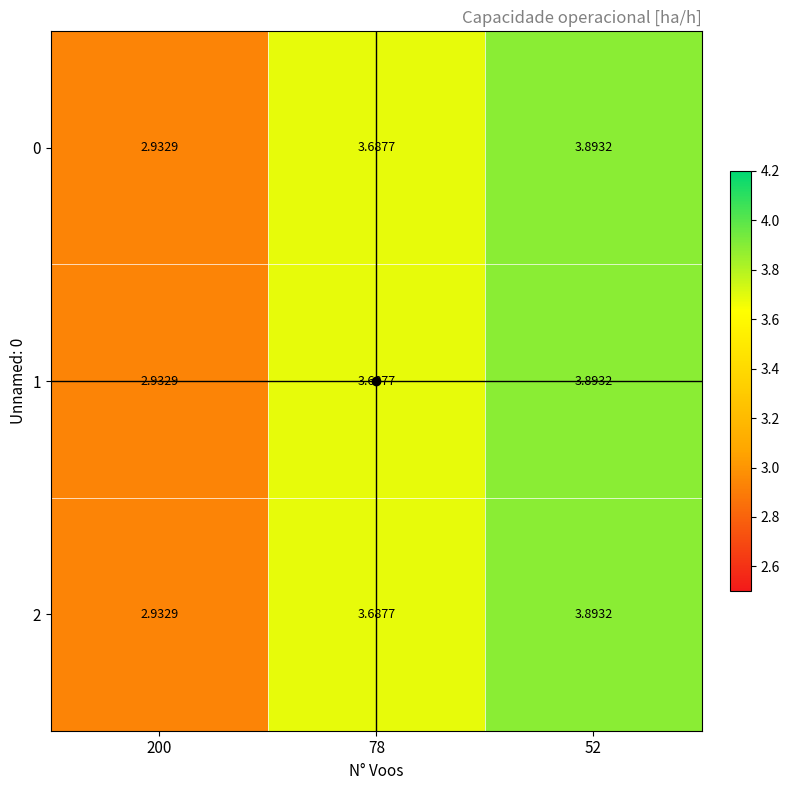

Reading right to left, what are all the values shown in this chart?

0: 52=3.9	78=3.7	200=2.9
1: 52=3.9	78=3.7	200=2.9
2: 52=3.9	78=3.7	200=2.9